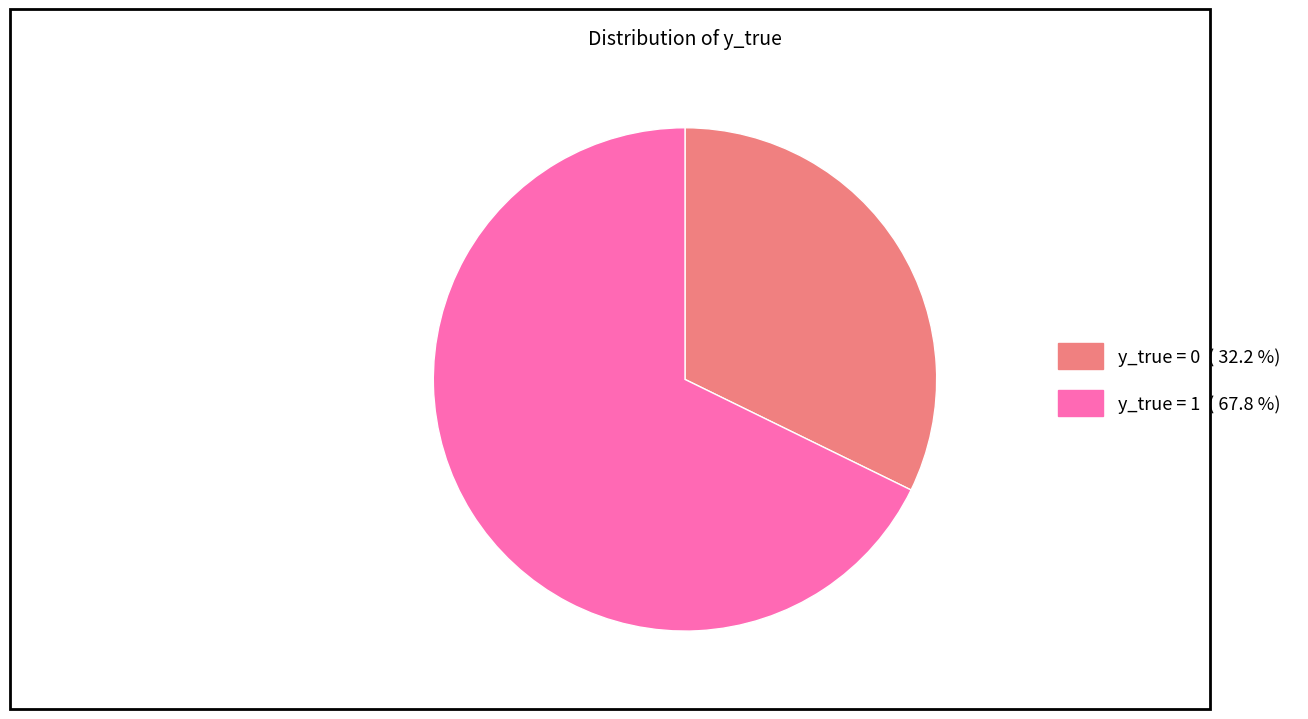

Does y_true = 0 ( 32.2 %) represent more than half of the total?

No